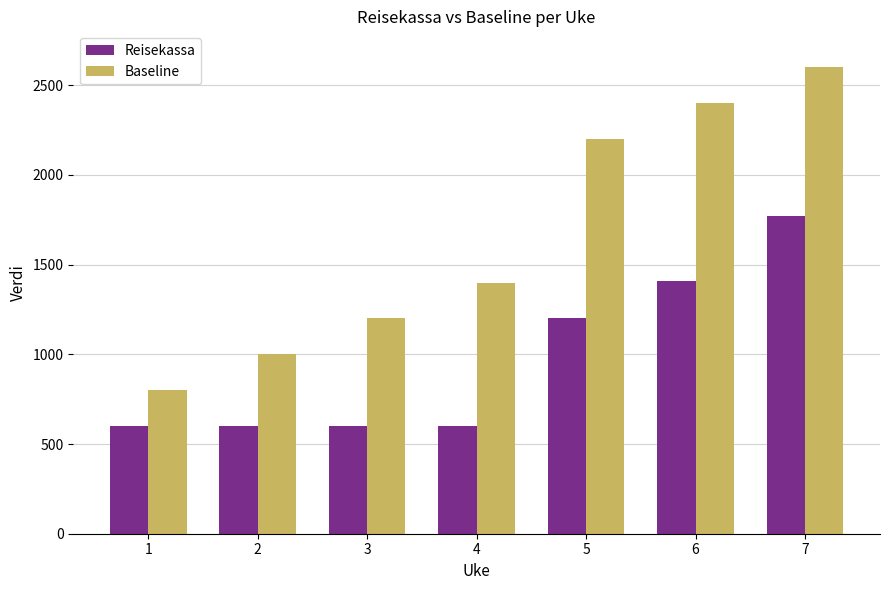

Which series has the widest spread of values?

Baseline